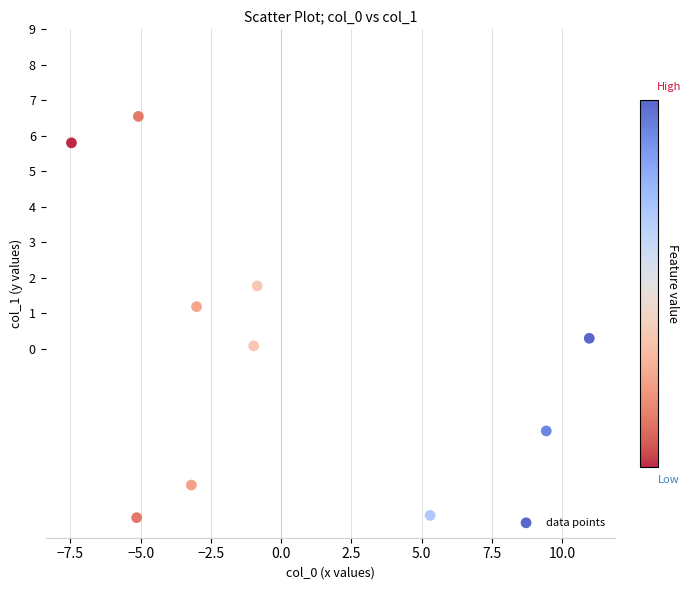

What is the range of X values (max minus min)?

18.4